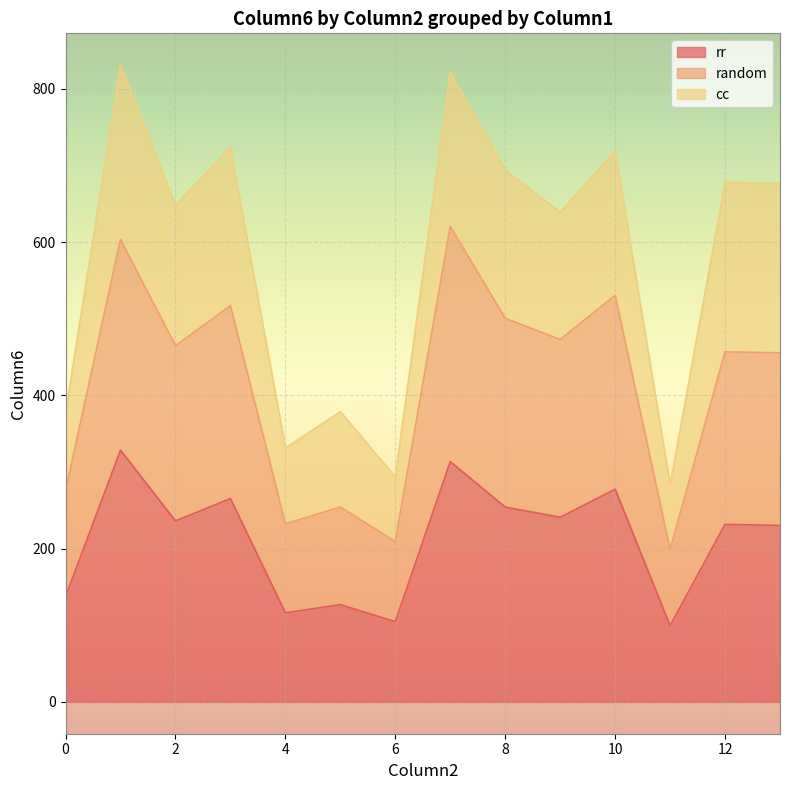

What is the lowest value of the rr series?

99.5